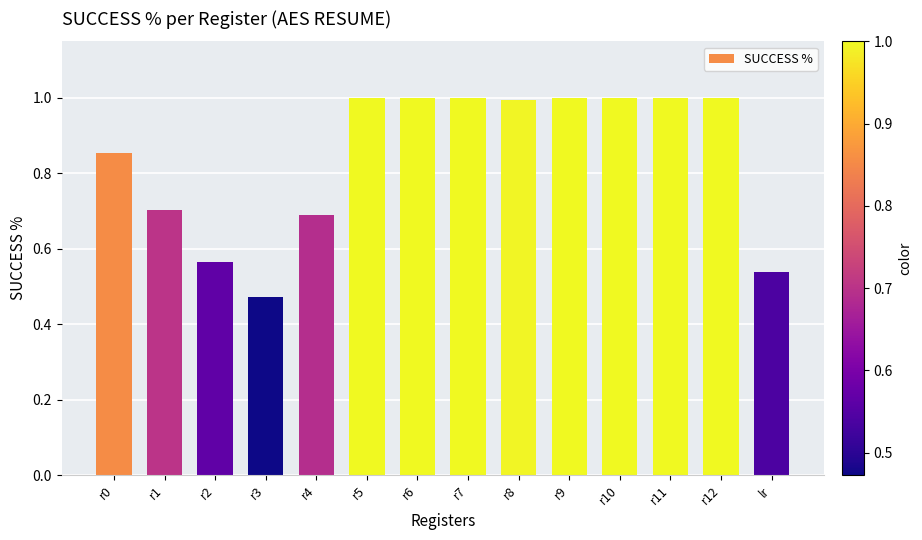

How many bars are there in total?

14